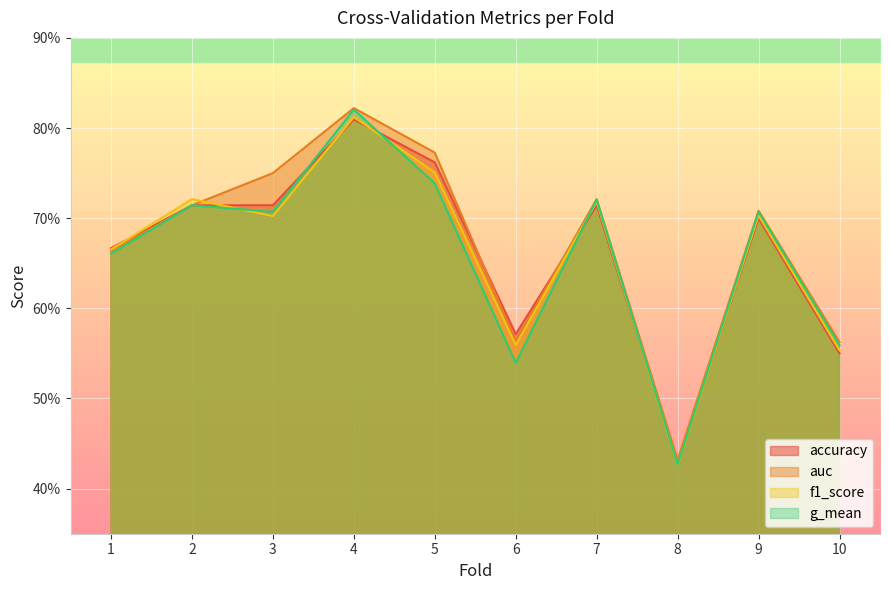

What are all the series names shown in the legend?

accuracy, auc, f1_score, g_mean